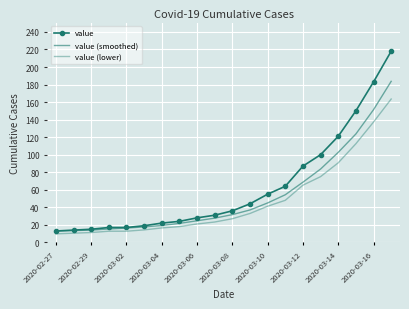

What is the sum of all value (smoothed) values?

1064.8